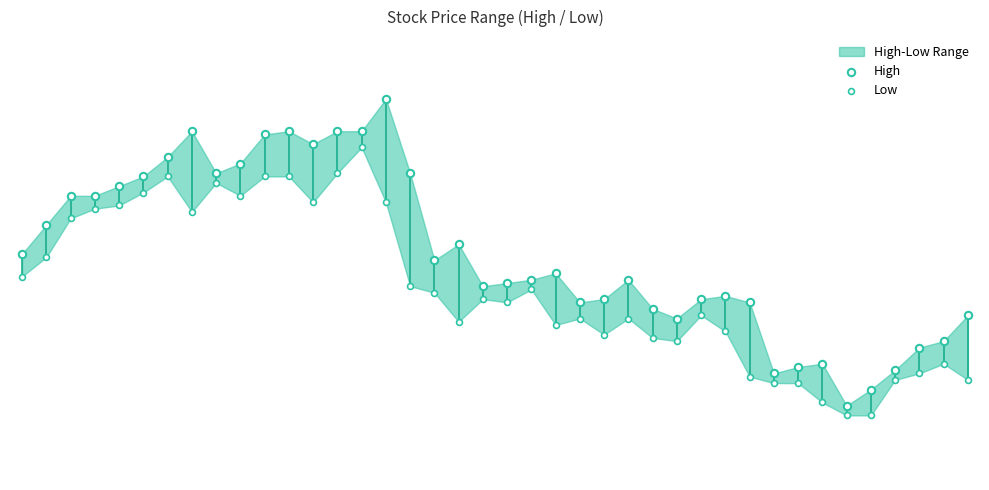

Which series has the largest Y range (max minus min)?

High